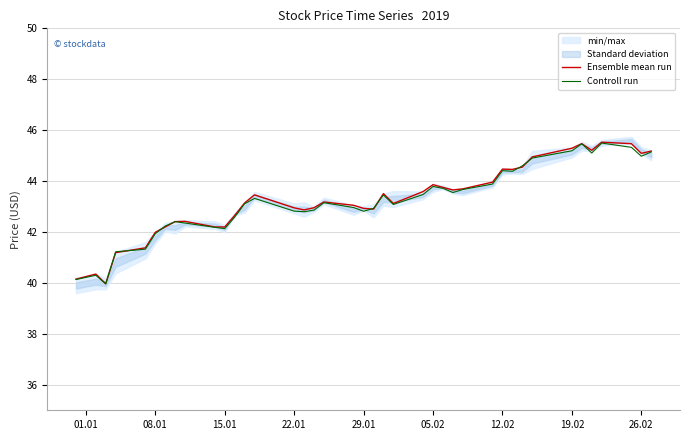

List the series in order of their overall mean, lowest first.

Controll run, Ensemble mean run